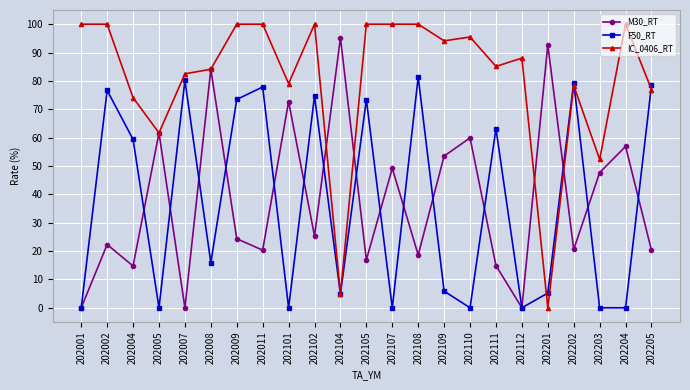

What are all the series names shown in the legend?

M30_RT, F50_RT, IC_0406_RT